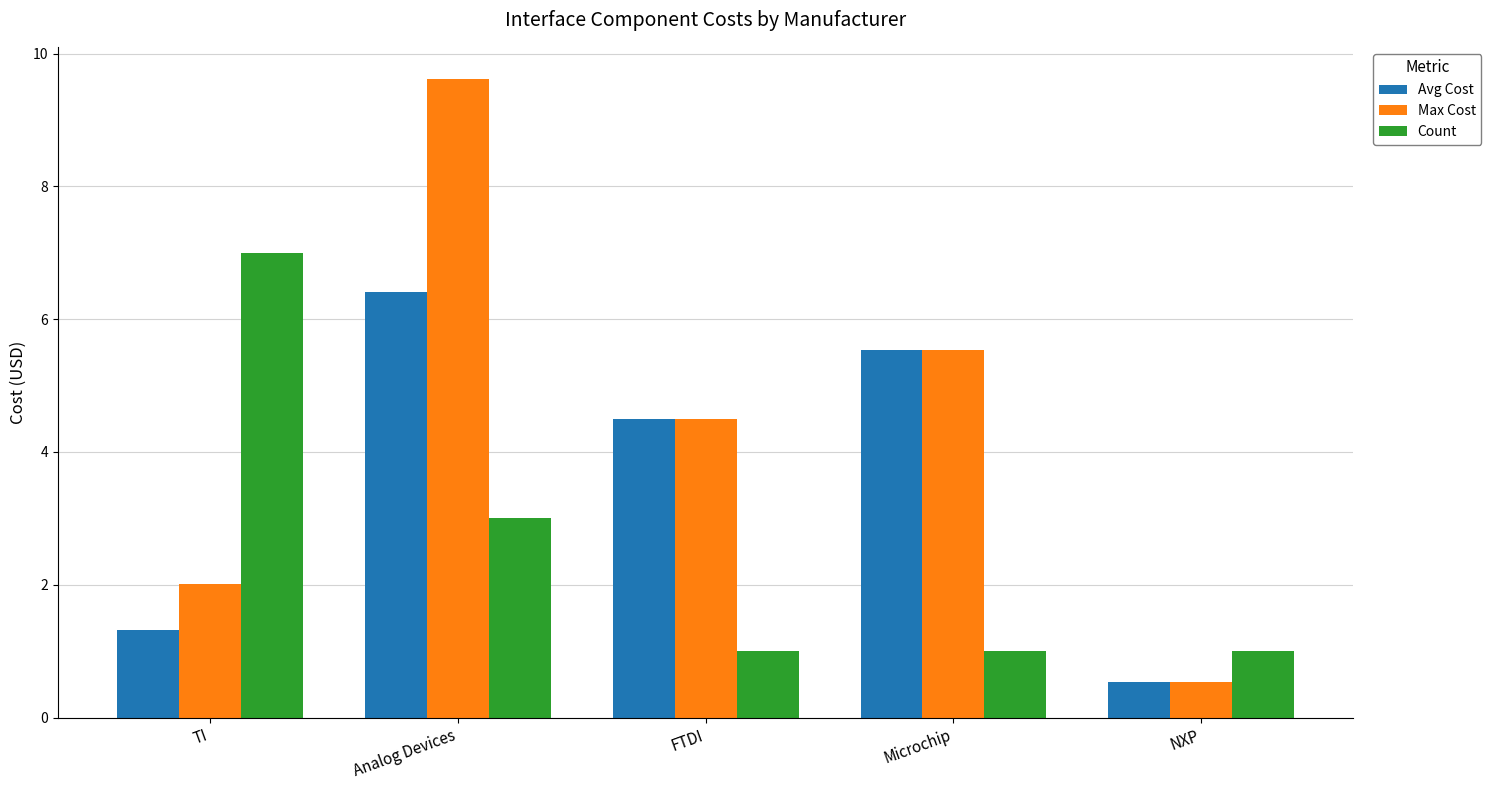

Count the number of data series in this chart.

3